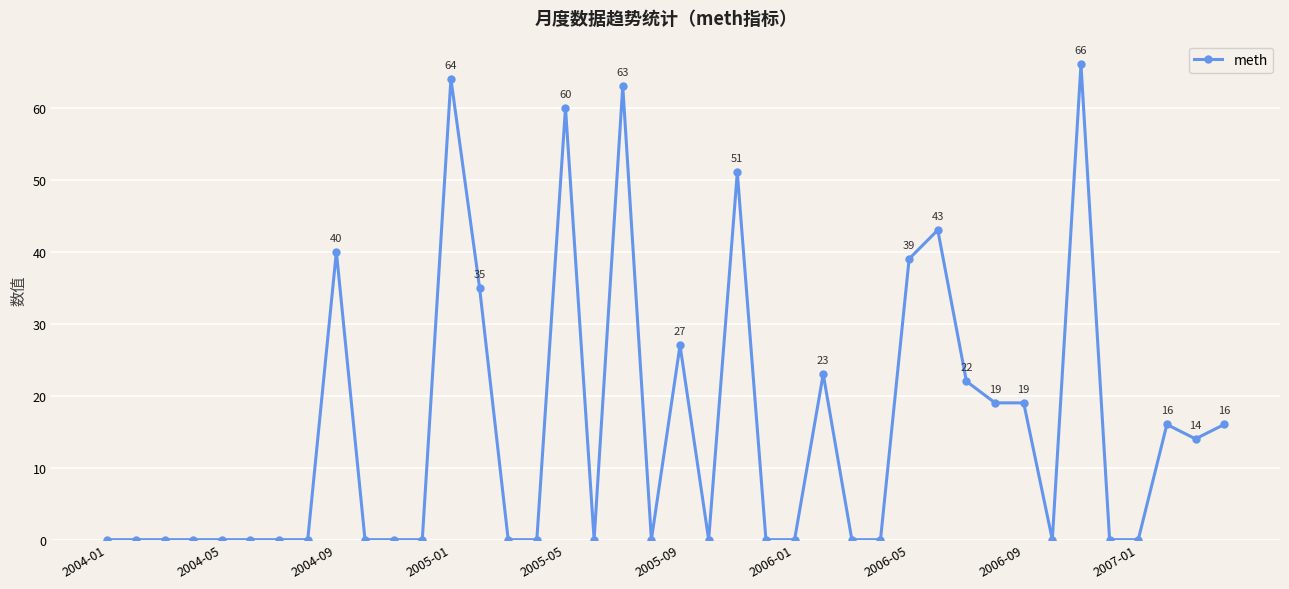

Reading right to left, extract all data points from this chart.

16	14	16	0	0	66	0	19	19	22	43	39	0	0	23	0	0	51	0	27	0	63	0	60	0	0	35	64	0	0	0	40	0	0	0	0	0	0	0	0